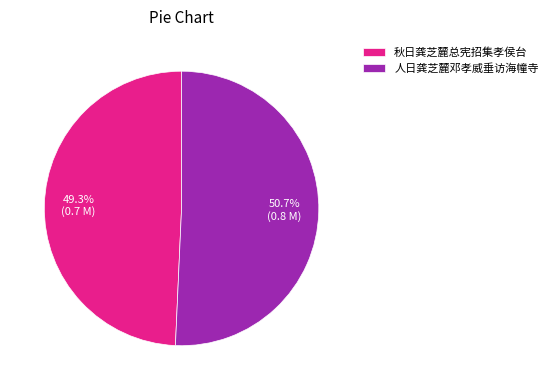

To the nearest percent, what is the average slice percentage?

50%